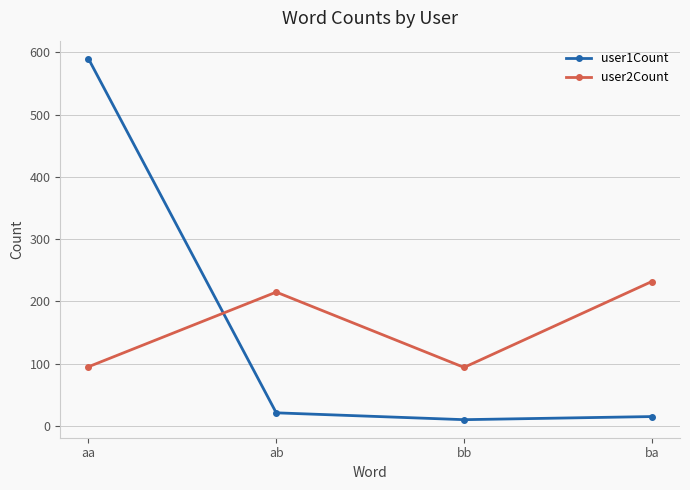

What is the approximate value of user2Count at ba, to the nearest 50?

250